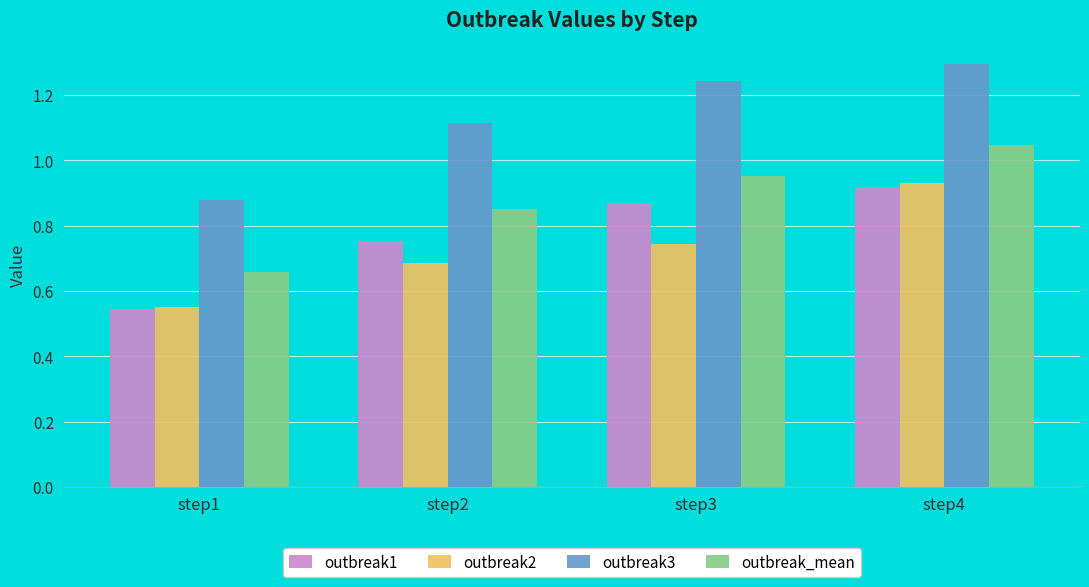

The value of outbreak2 at step1 is 0.3. True or false?

False